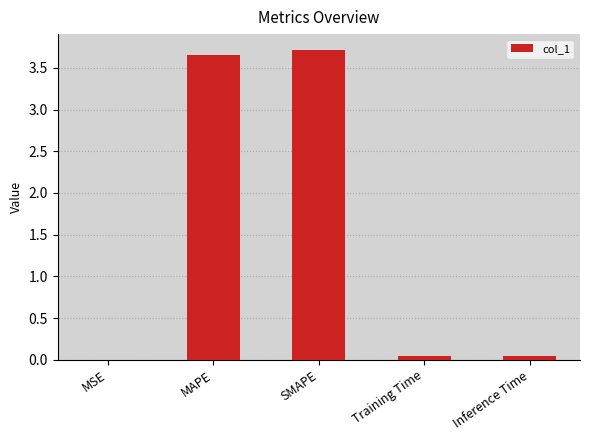

What is the sum of all values?

7.5